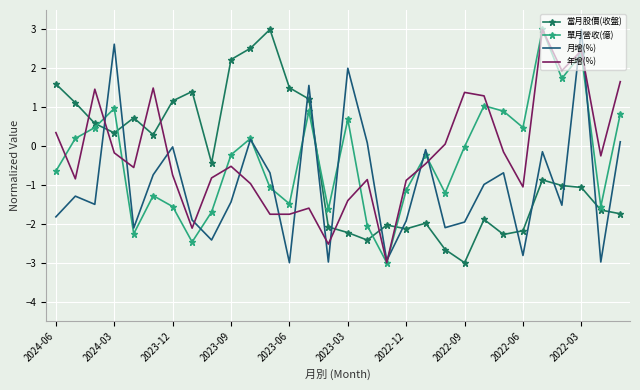

How many times do 月增(%) and 當月股價(收盤) cross each other?

13